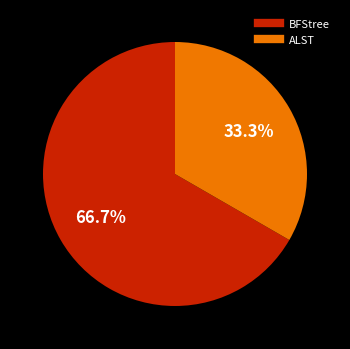

To the nearest percent, what is the average slice percentage?

50%